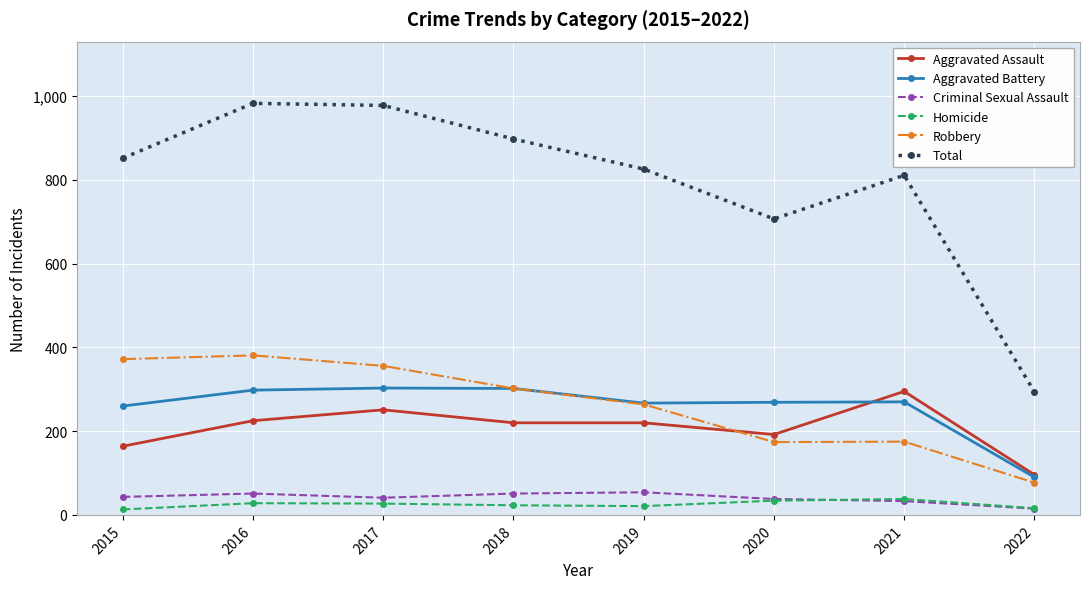

Is this an area chart (filled region under the line)?

No